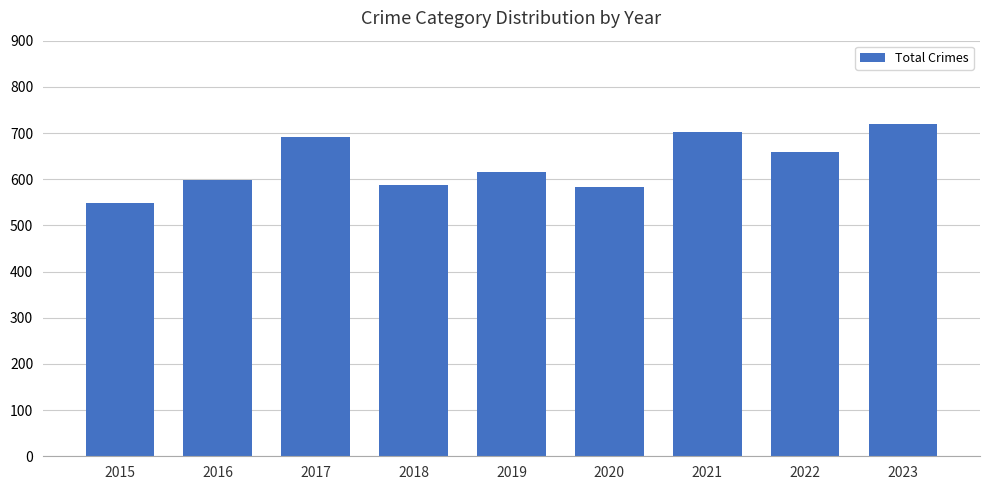

Does the chart contain any negative values?

No